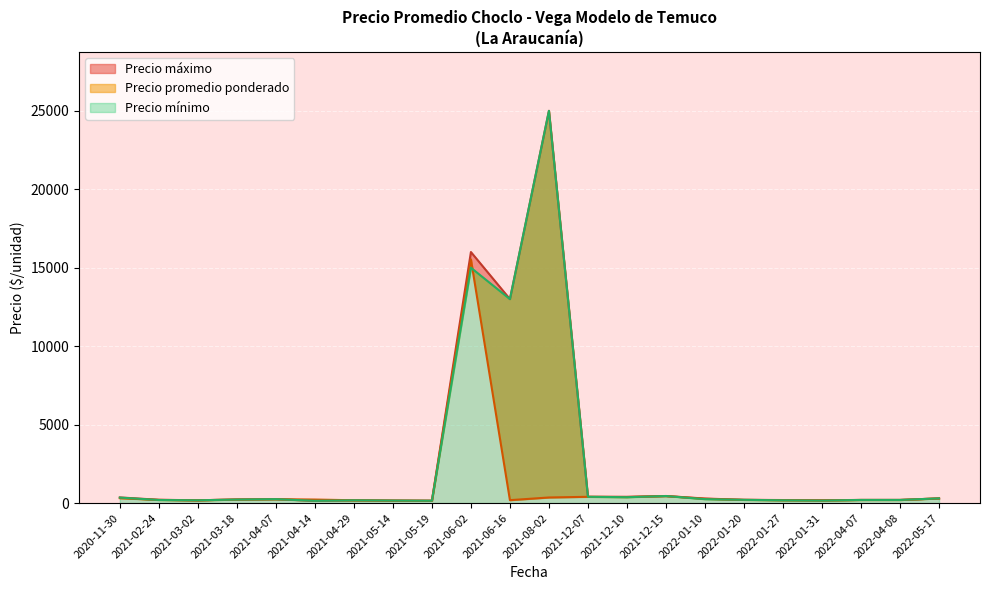

True or false: Precio promedio ponderado has more than 2 points higher than both neighbors.

True